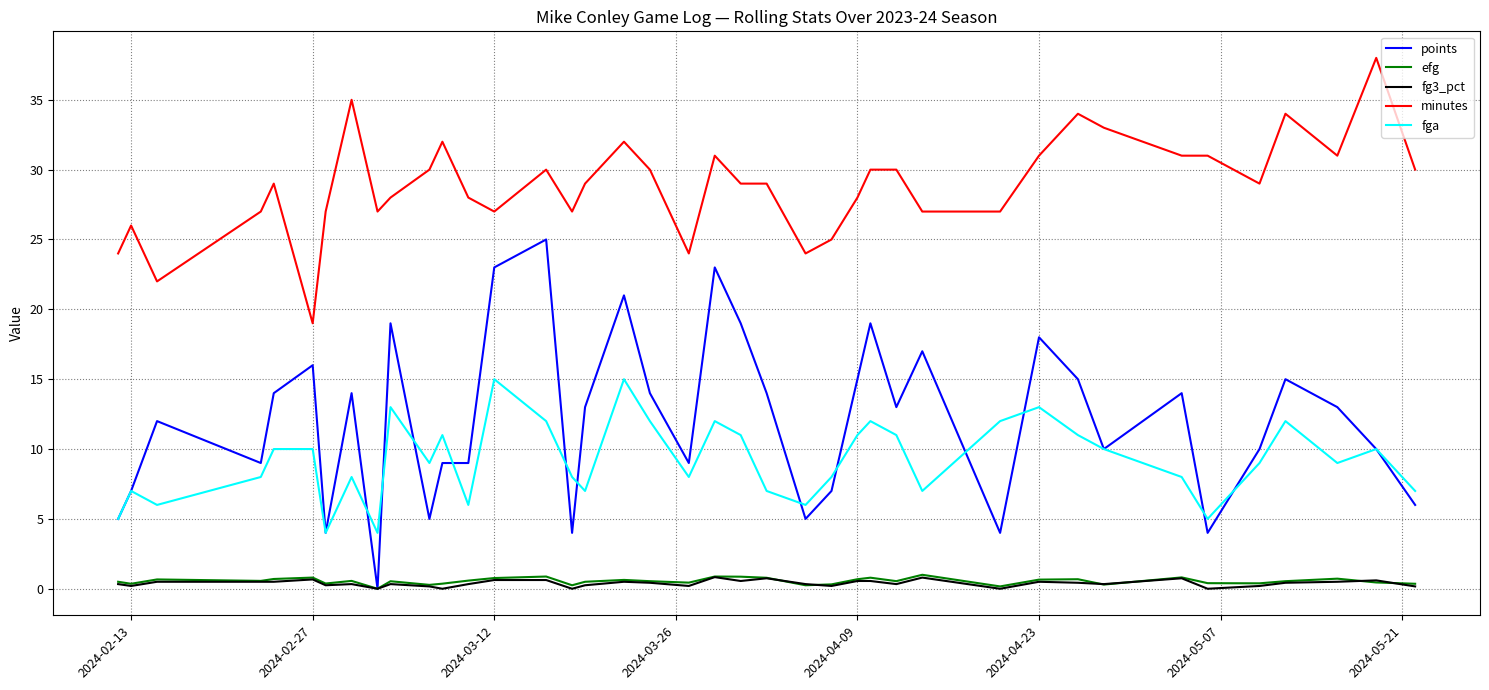

True or false: minutes and fga cross at least once.

False